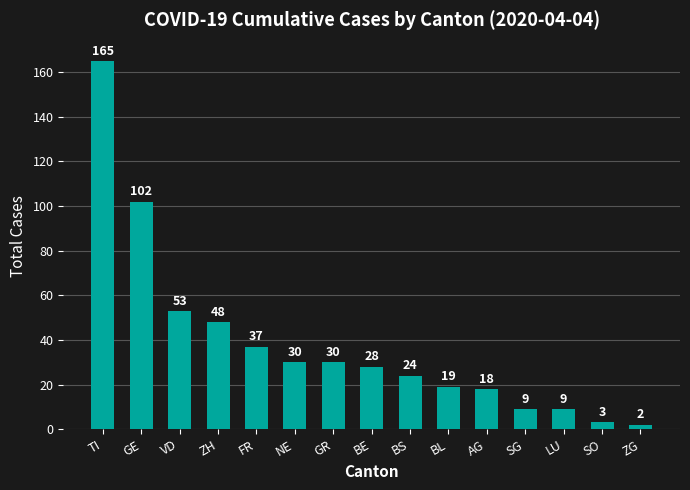

What is the change in value from TI to SO?

-162